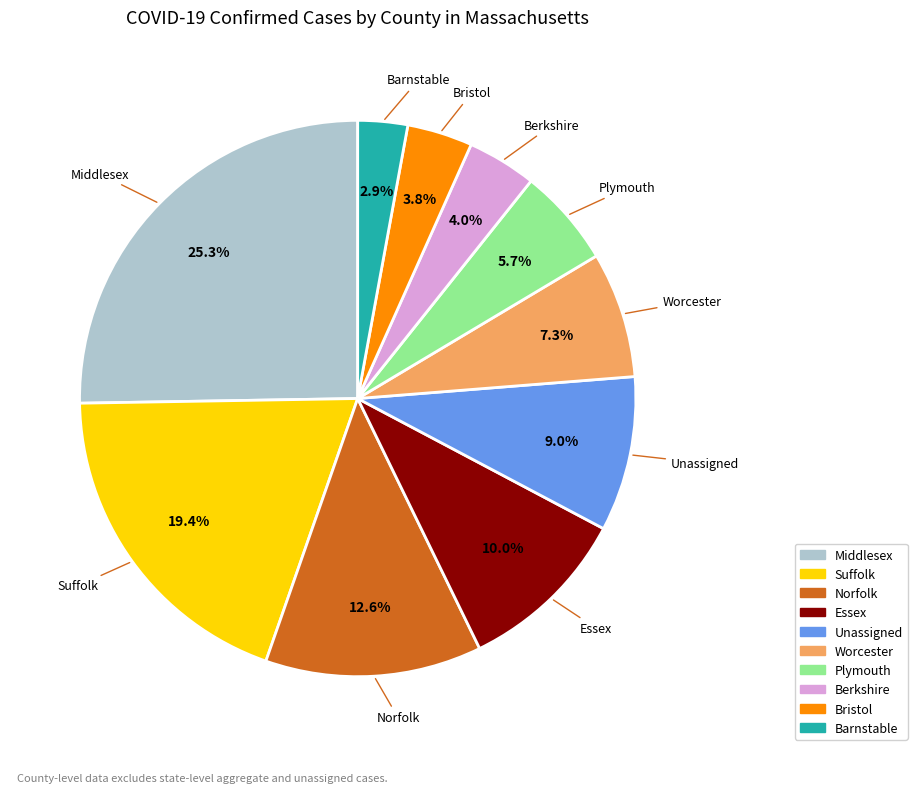

Which category has the smallest portion of the pie?

Barnstable